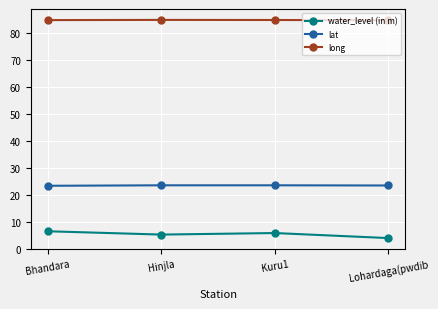

Rank the series at Bhandara from lowest to highest value.

water_level (in m), lat, long